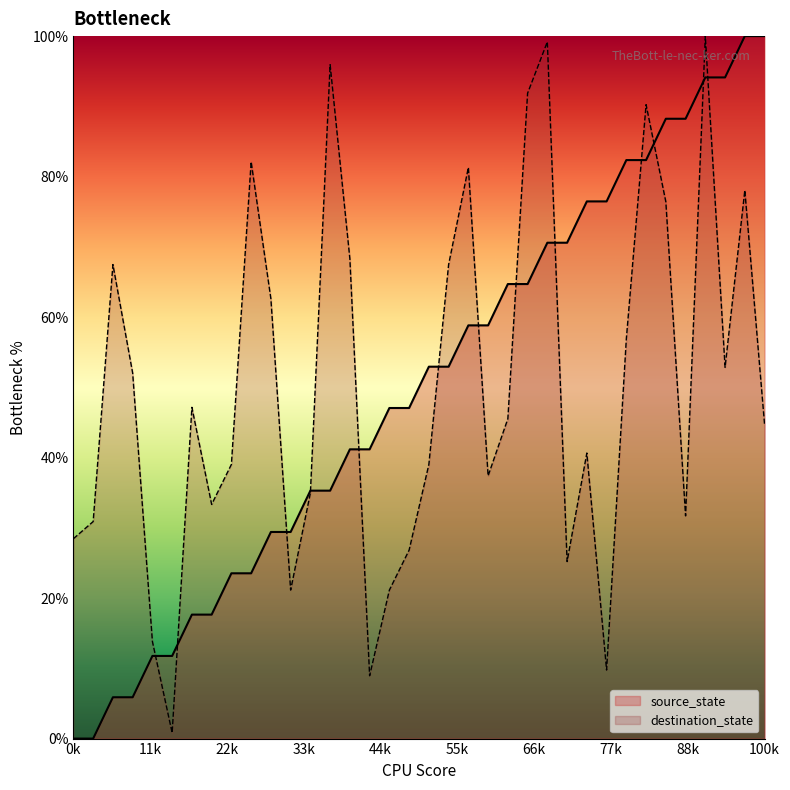

How many lines are shown in the chart?

2